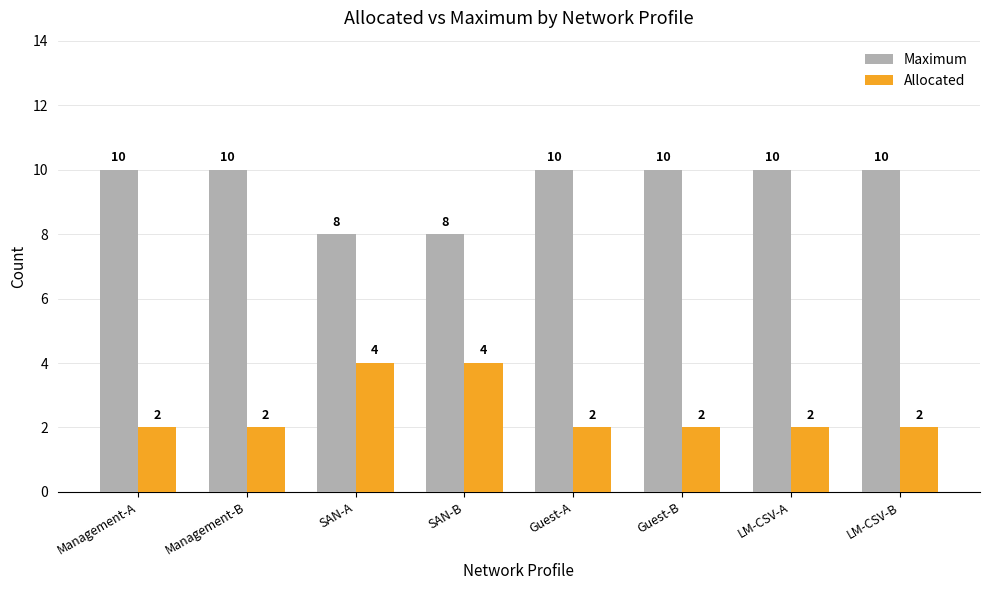

How many Maximum values are between 10 and 11?

6